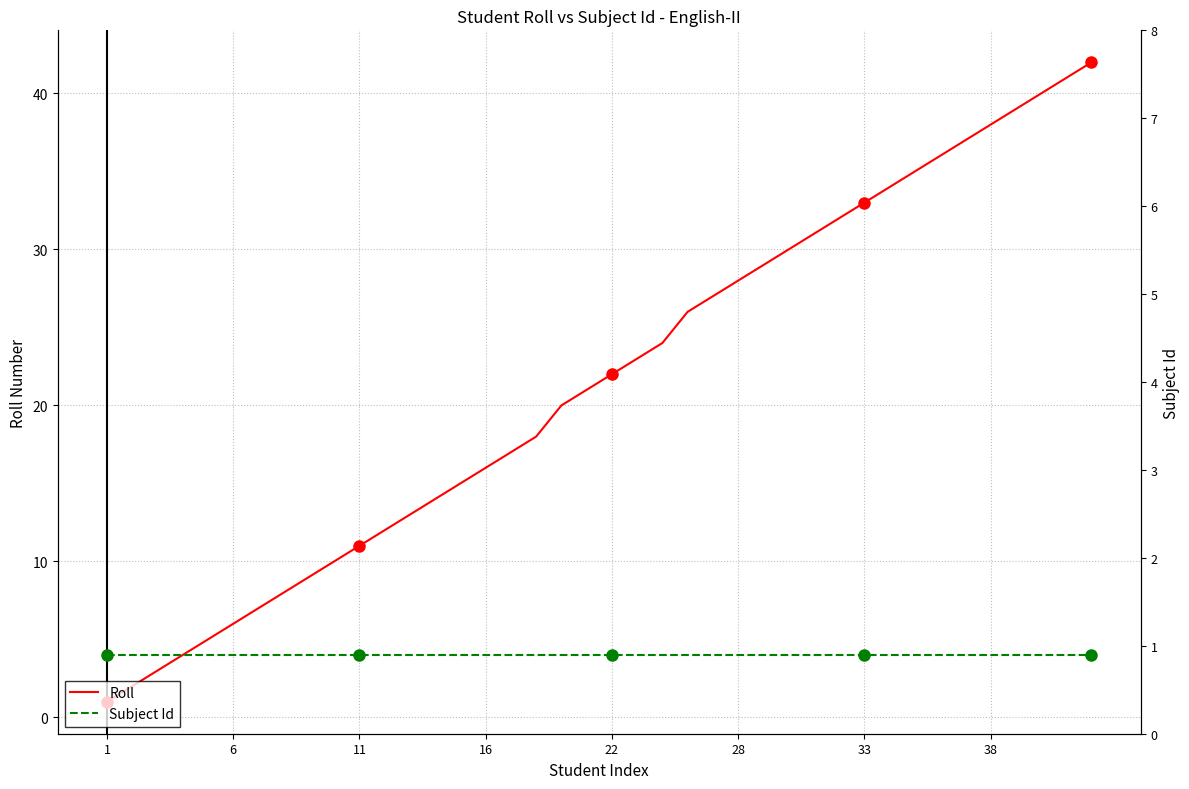

How many distinct data groups are displayed?

2